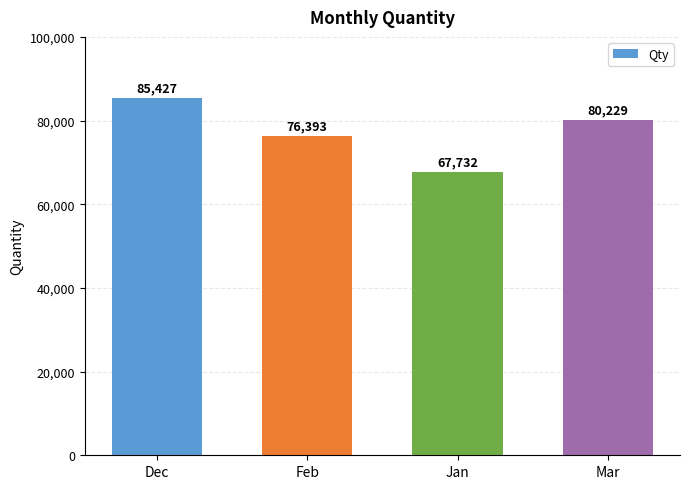

Count the values in the range 76393 to 85427.

3